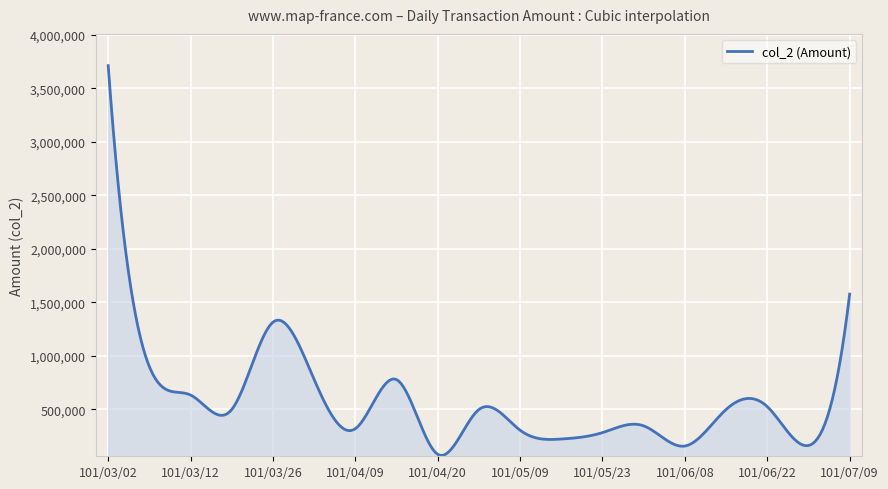

What is the difference between the maximum and minimum values?

3644710.0